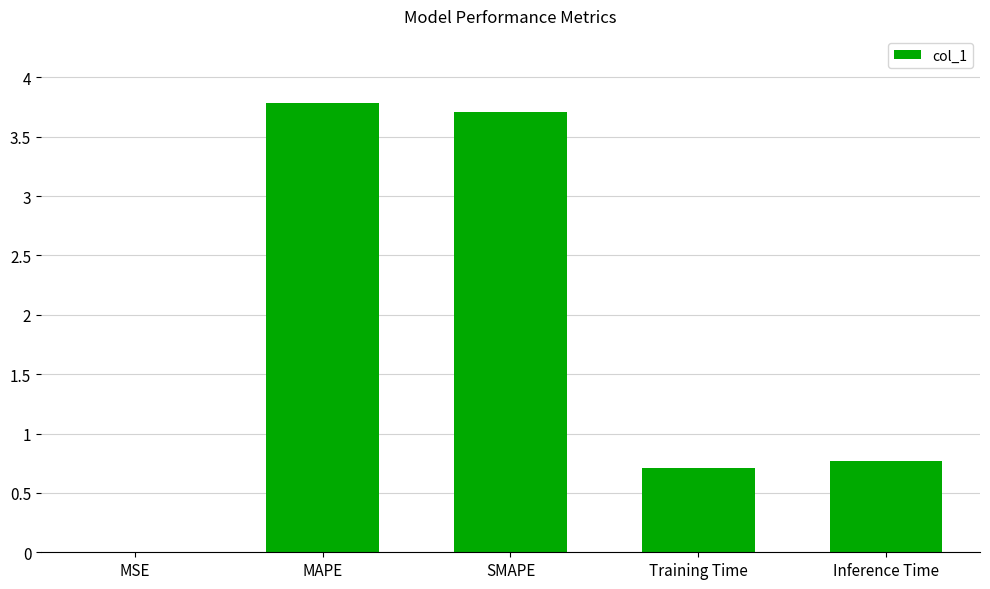

What is the sum of the values at MAPE and Training Time?

4.5